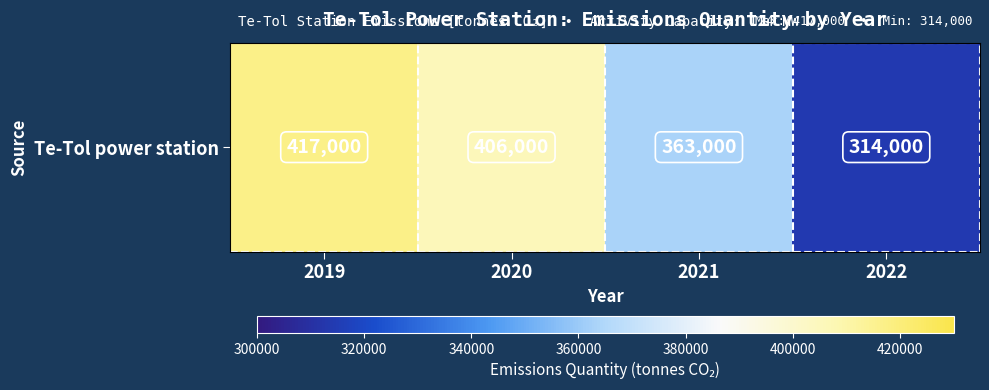

What is the maximum value shown in the chart?

417000